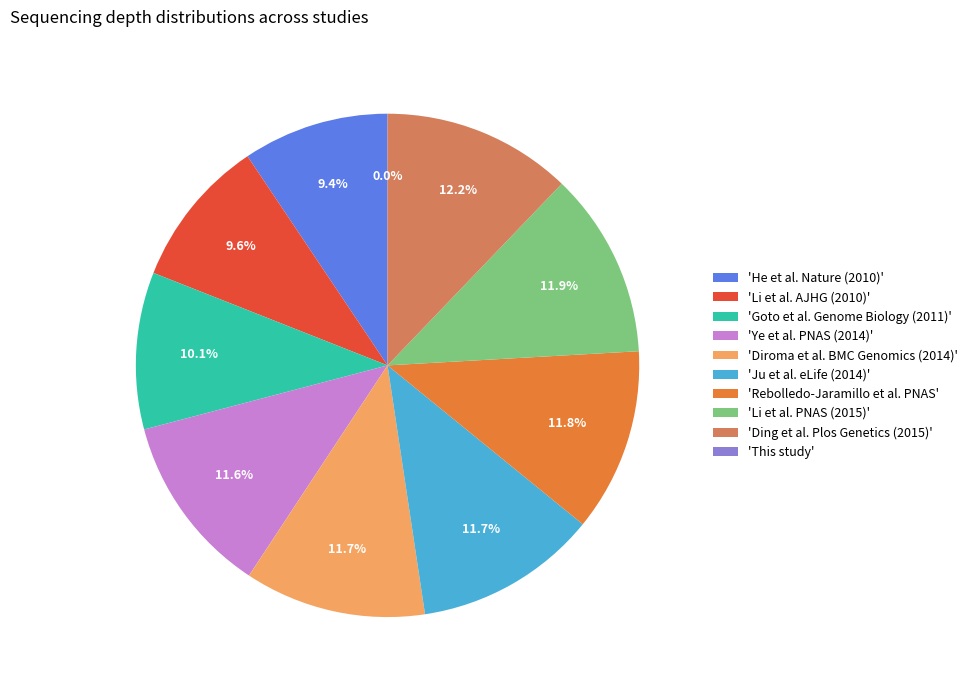

Is there a majority slice in this chart?

No